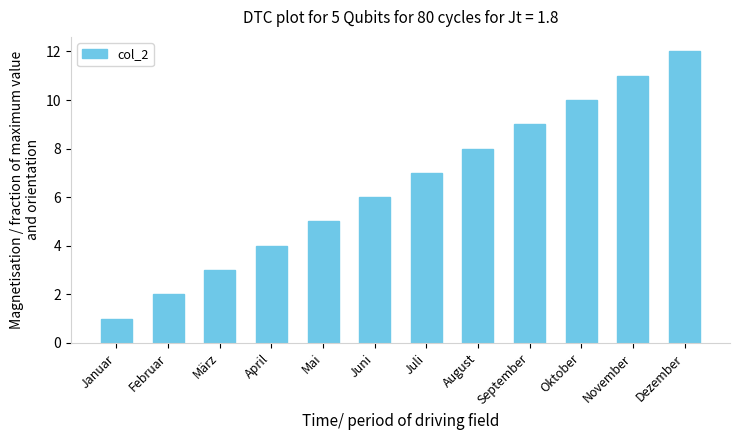

What is the greatest value displayed?

12